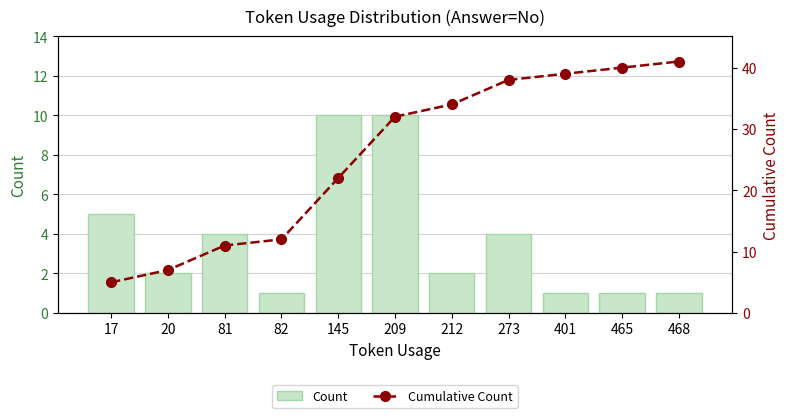

What is the smallest value displayed?

1